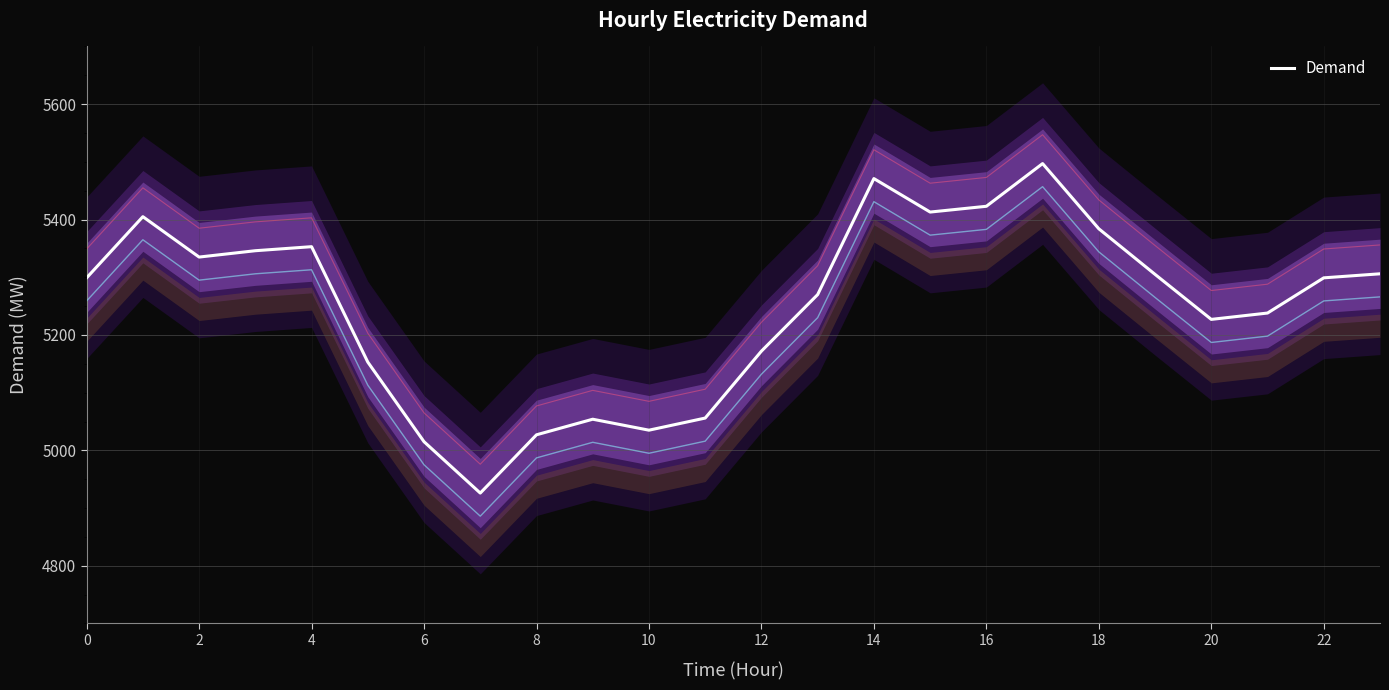

The value of Demand at 4 is 1196. True or false?

False